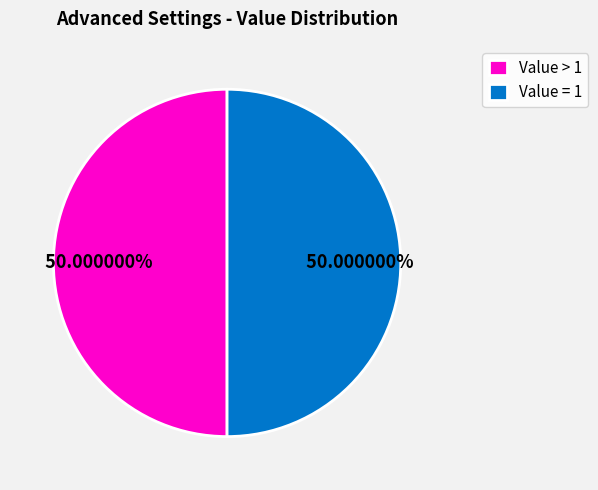

Approximately how many times larger is the value at Value = 1 compared to Value > 1?

1.0